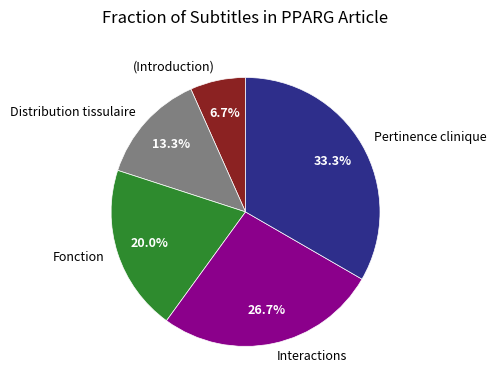

Rank the categories by value from lowest to highest.

(Introduction), Distribution tissulaire, Fonction, Interactions, Pertinence clinique